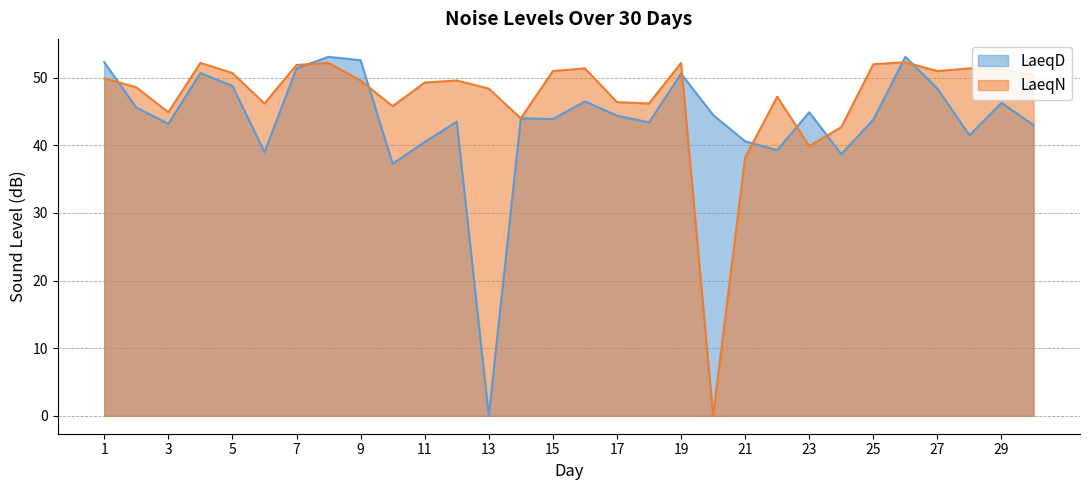

How many values in LaeqD are above zero?

29